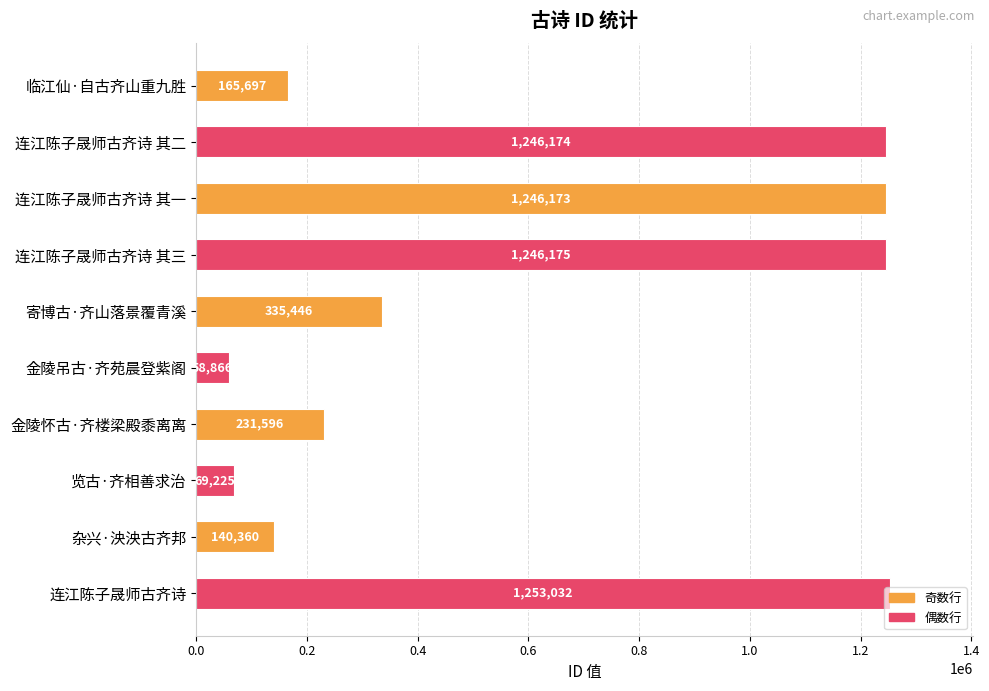

Rank the categories by value from lowest to highest.

金陵吊古·齐苑晨登紫阁, 览古·齐相善求治, 杂兴·泱泱古齐邦, 临江仙·自古齐山重九胜, 金陵怀古·齐楼梁殿黍离离, 寄博古·齐山落景覆青溪, 连江陈子晟师古齐诗 其一, 连江陈子晟师古齐诗 其二, 连江陈子晟师古齐诗 其三, 连江陈子晟师古齐诗